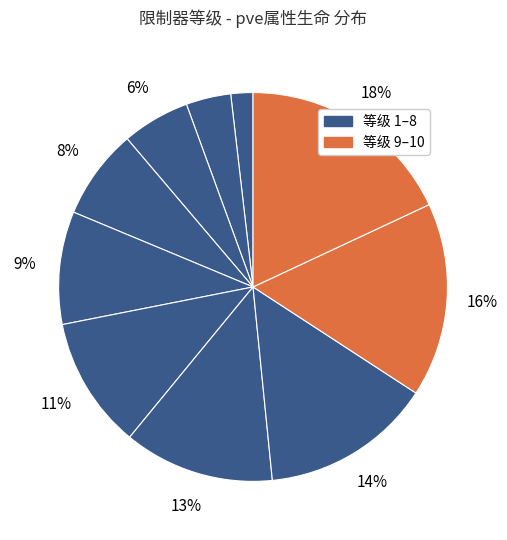

Rank the categories by value from highest to lowest.

10, 9, 8, 7, 6, 5, 4, 3, 2, 1